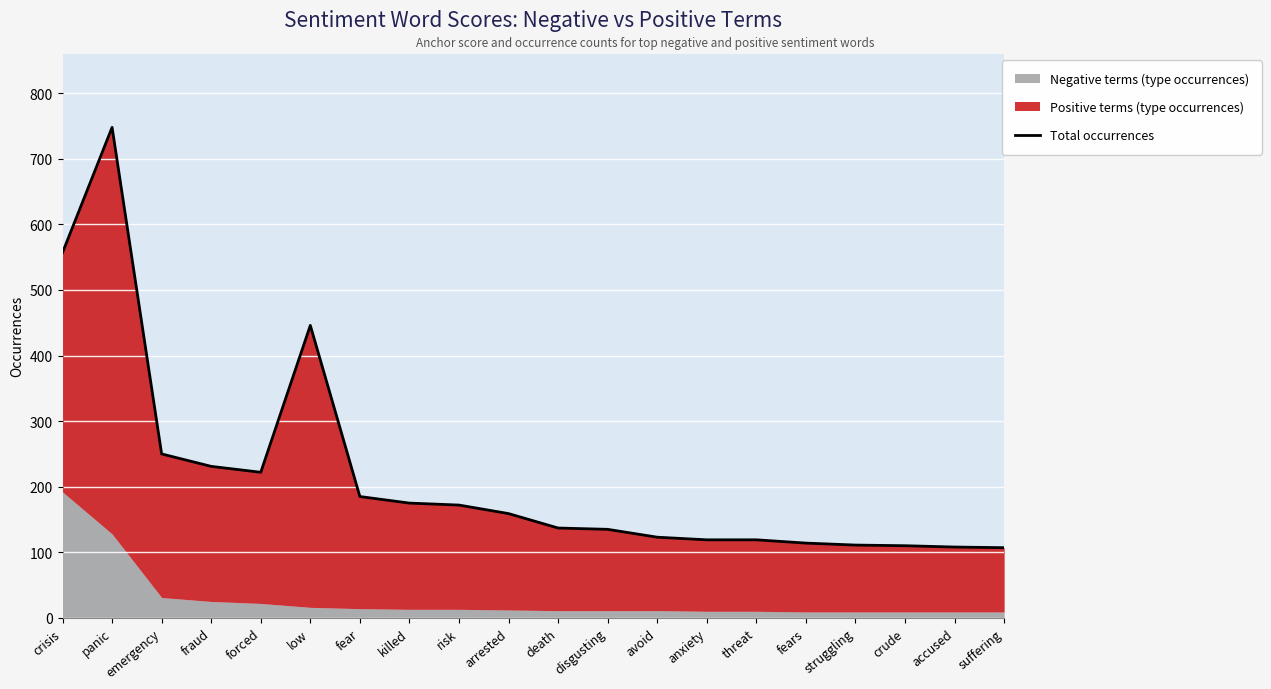

What is the smallest value displayed?

107